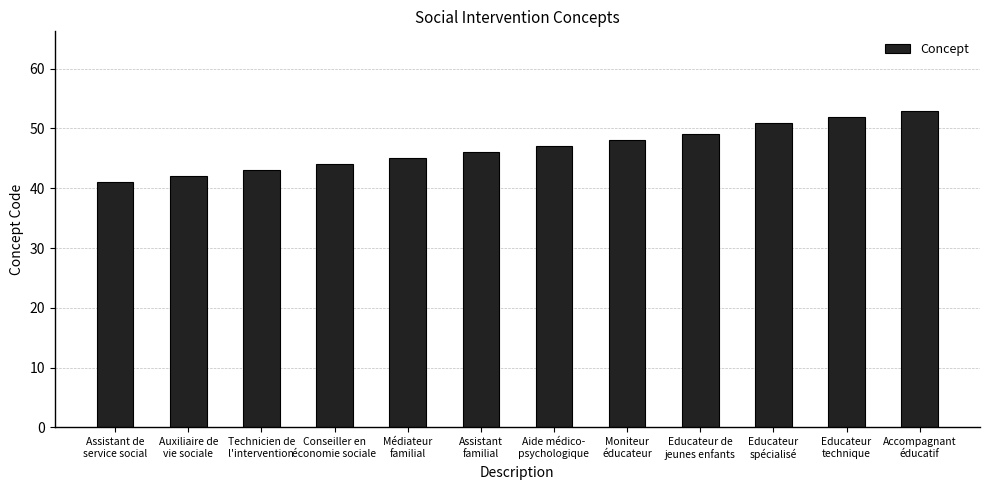

What is the average value?

47